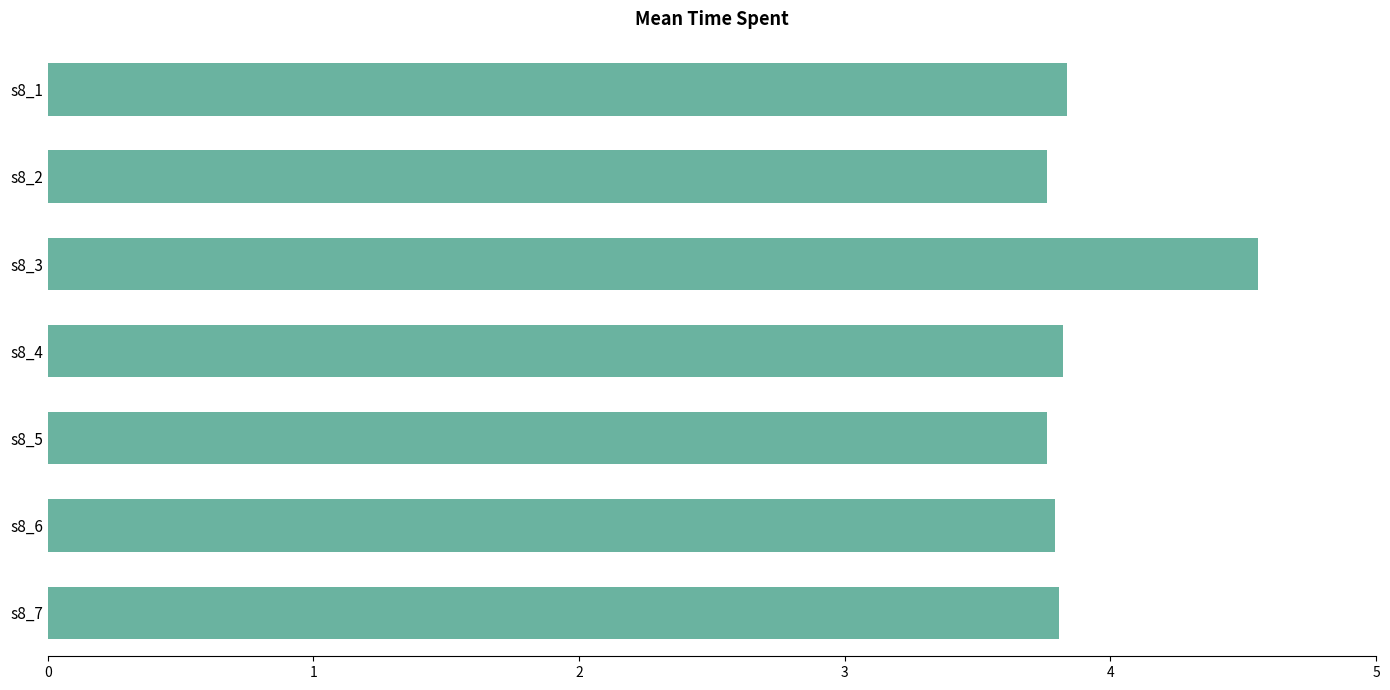

What is the difference between the maximum and minimum values?

0.8